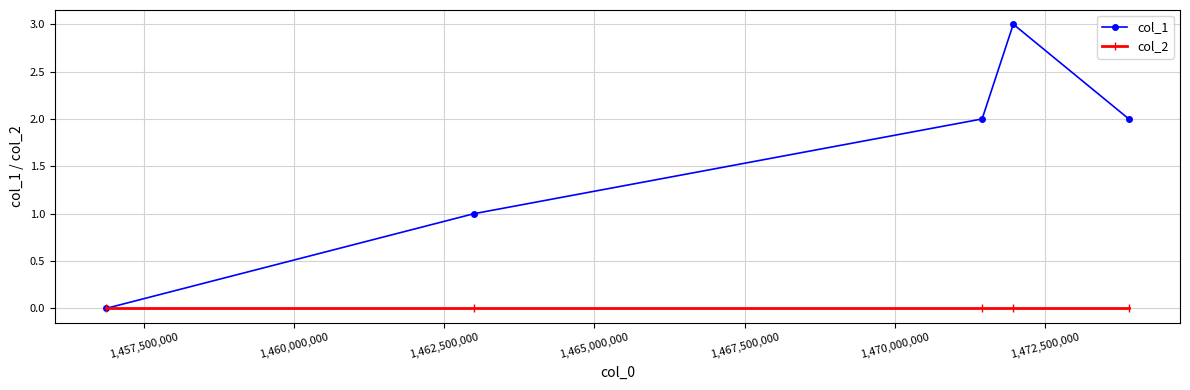

What is the value of the col_1 point at the 4th from the left?

3